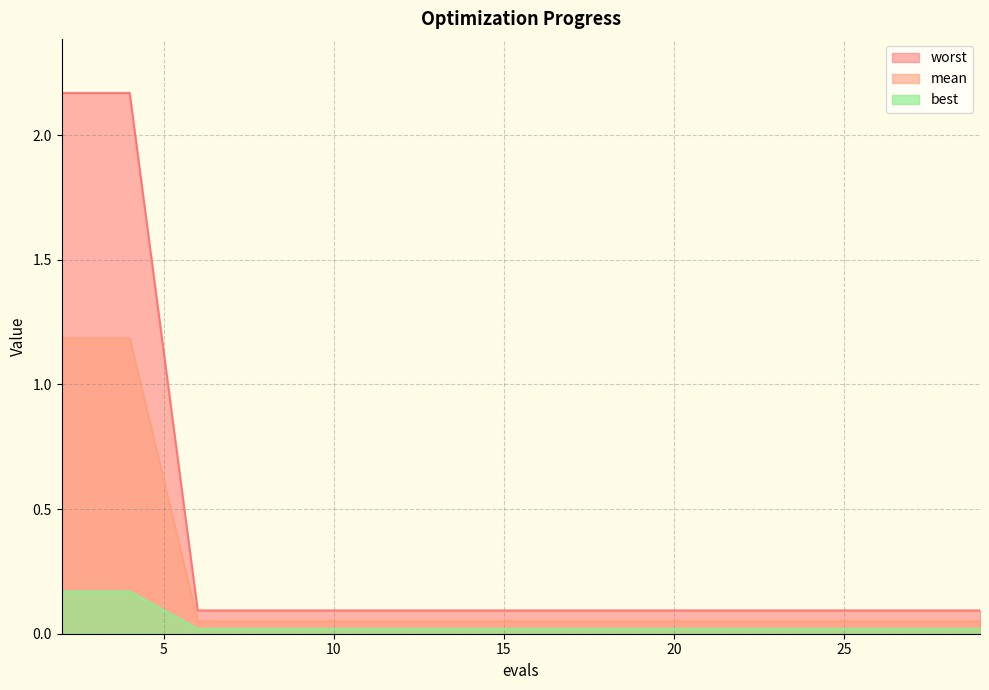

What is the difference between the maximum and minimum values in the worst series?

2.1